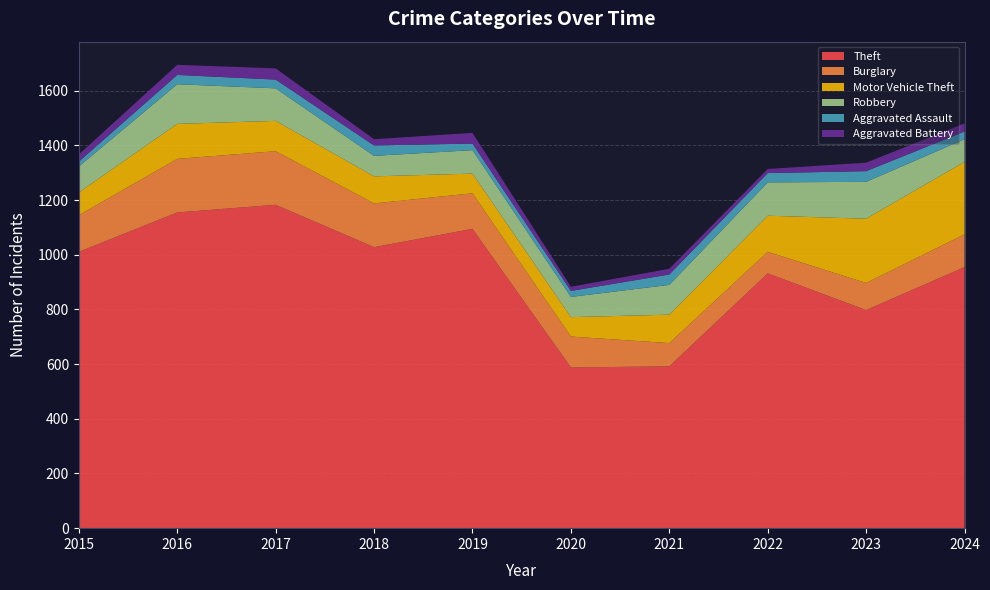

Reading right to left, list all the values displayed in this chart.

Theft: 955	798	932	592	588	1095	1028	1183	1155	1011
Burglary: 120	99	79	85	113	130	160	196	196	134
Motor Vehicle Theft: 265	235	132	104	71	72	99	111	128	83
Robbery: 83	135	122	109	74	86	75	119	145	95
Aggravated Assault: 28	39	34	38	22	24	38	32	34	18
Aggravated Battery: 30	31	15	21	15	39	23	41	37	26